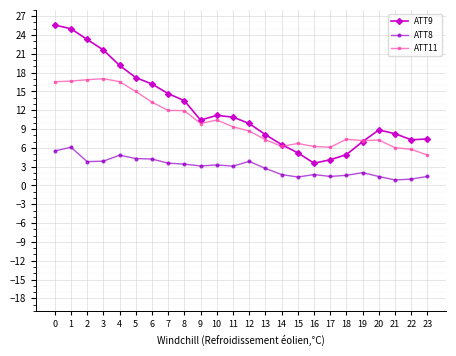

Which series changed the most between 6 and 18?

ATT9